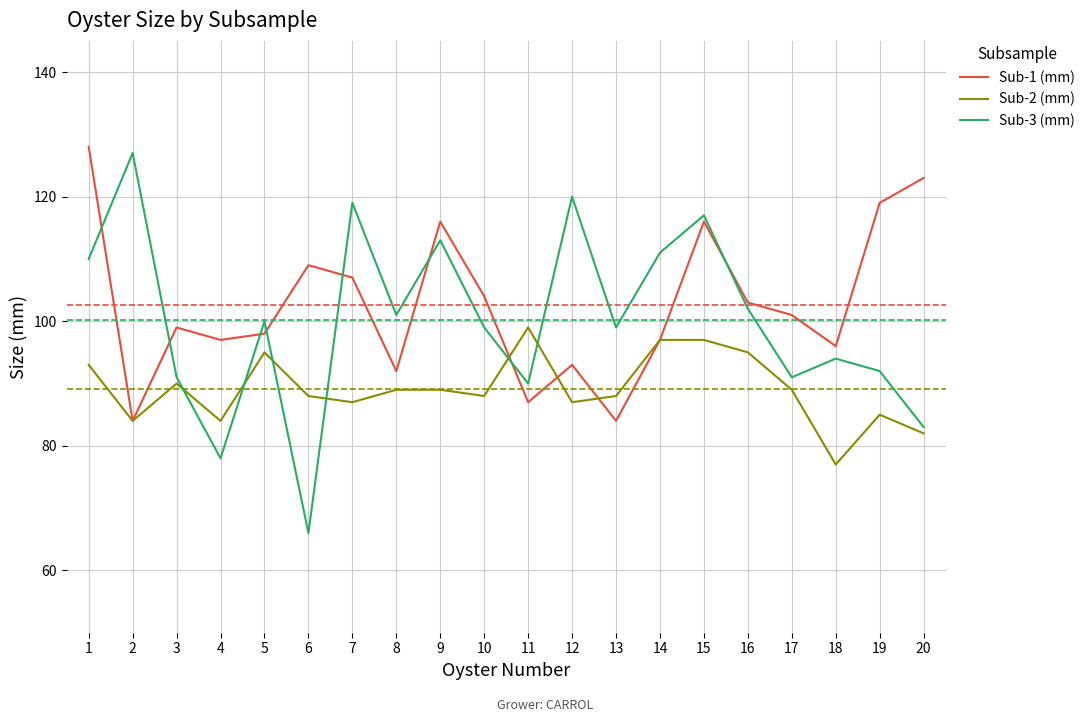

True or false: Sub-3 (mm) and Sub-1 (mm) intersect in this chart.

True